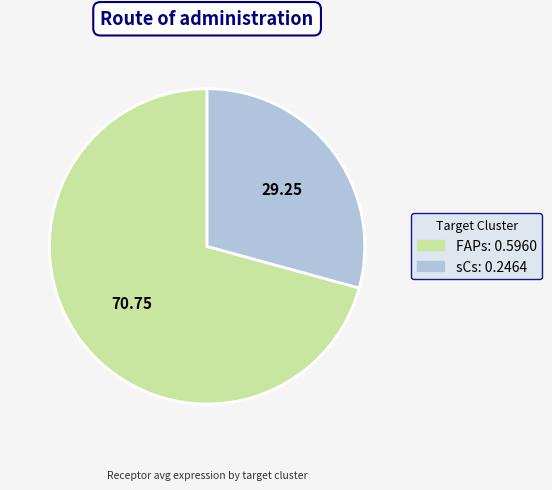

Do sCs and FAPs together represent more than half of the pie?

Yes